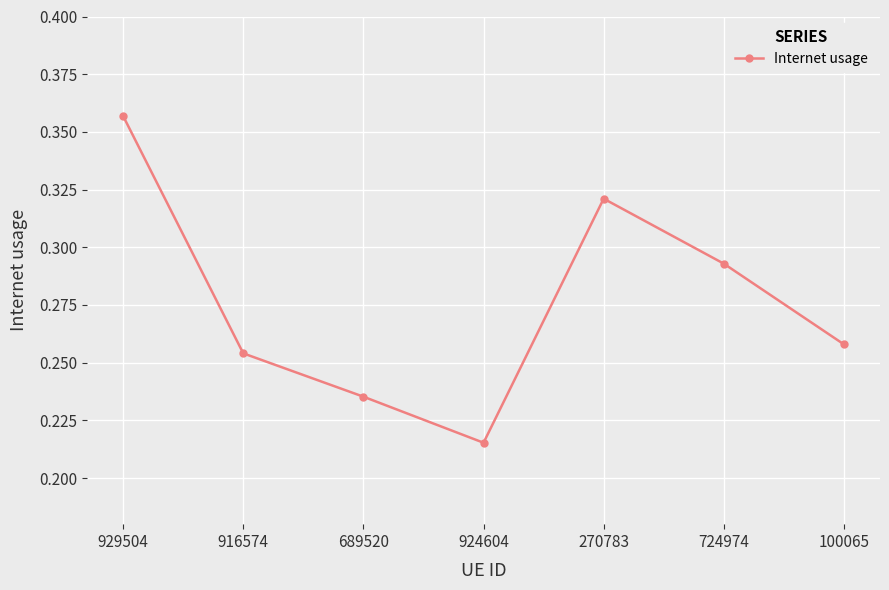

At which category does the chart reach its minimum across all series?

924604